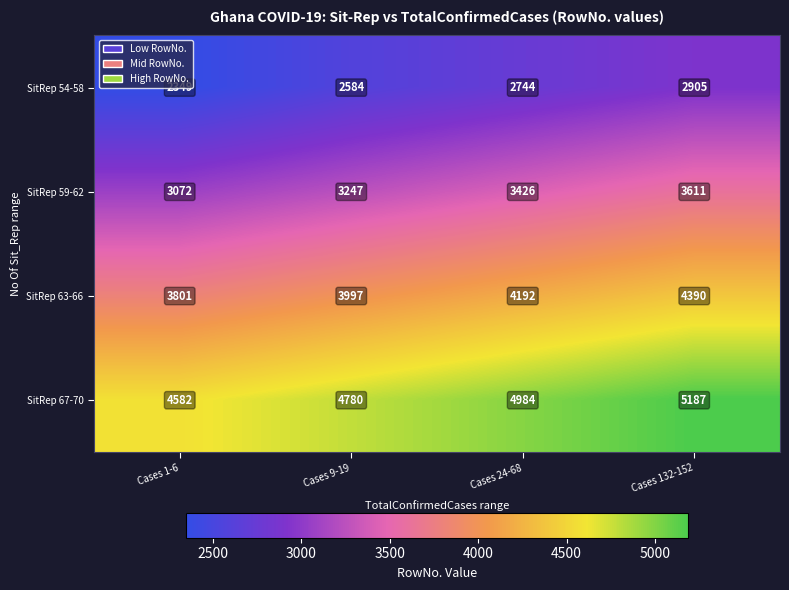

Where is SitRep 67-70 nearest to the value 4884?

Cases 24-68